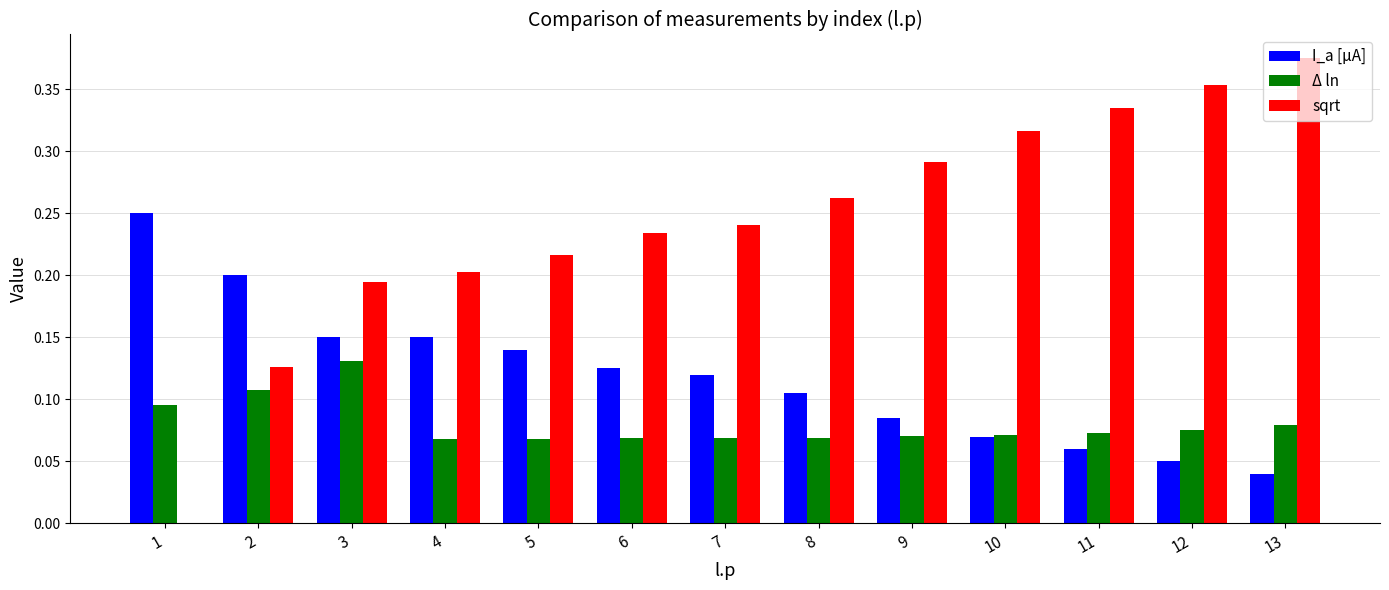

Which series has the largest total across all categories?

sqrt